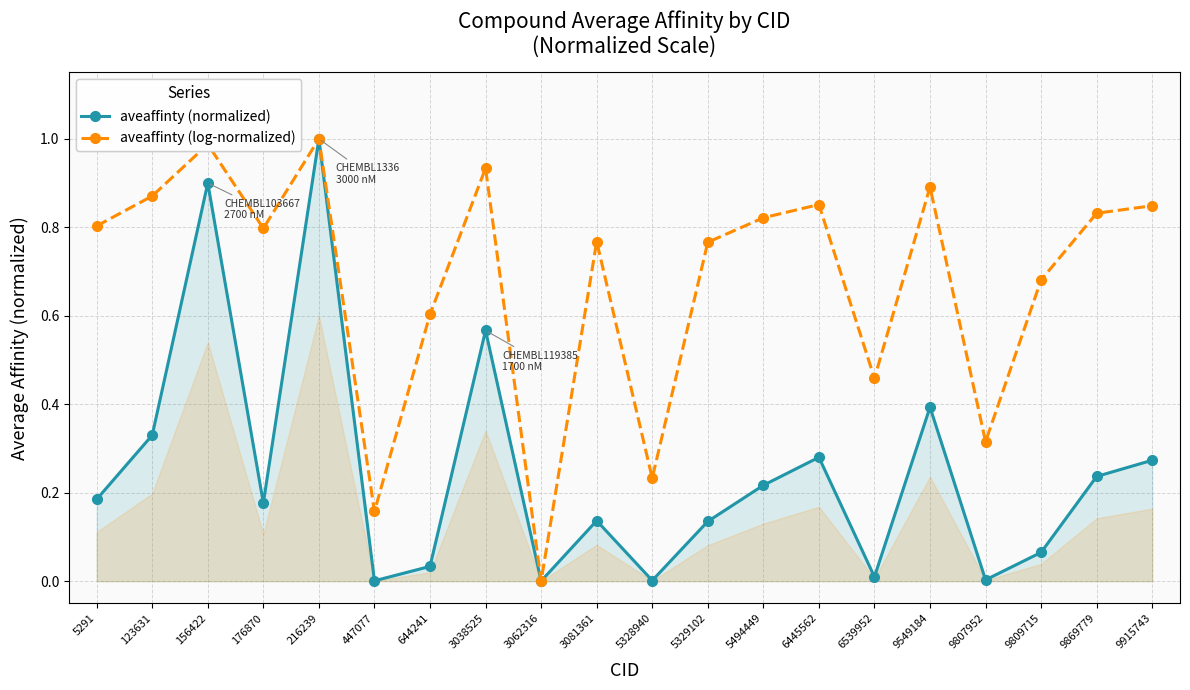

Reading right to left, what are all the values shown in this chart?

aveaffinty (normalized): 9915743=0.3	9869779=0.2	9809715=0.1	9807952=0.0	9549184=0.4	6539952=0.0	6445562=0.3	5494449=0.2	5329102=0.1	5328940=0.0	3081361=0.1	3062316=0.0	3038525=0.6	644241=0.0	447077=0.0	216239=1.0	176870=0.2	156422=0.9	123631=0.3	5291=0.2
aveaffinty (log-normalized): 9915743=0.8	9869779=0.8	9809715=0.7	9807952=0.3	9549184=0.9	6539952=0.5	6445562=0.9	5494449=0.8	5329102=0.8	5328940=0.2	3081361=0.8	3062316=0.0	3038525=0.9	644241=0.6	447077=0.2	216239=1.0	176870=0.8	156422=1.0	123631=0.9	5291=0.8